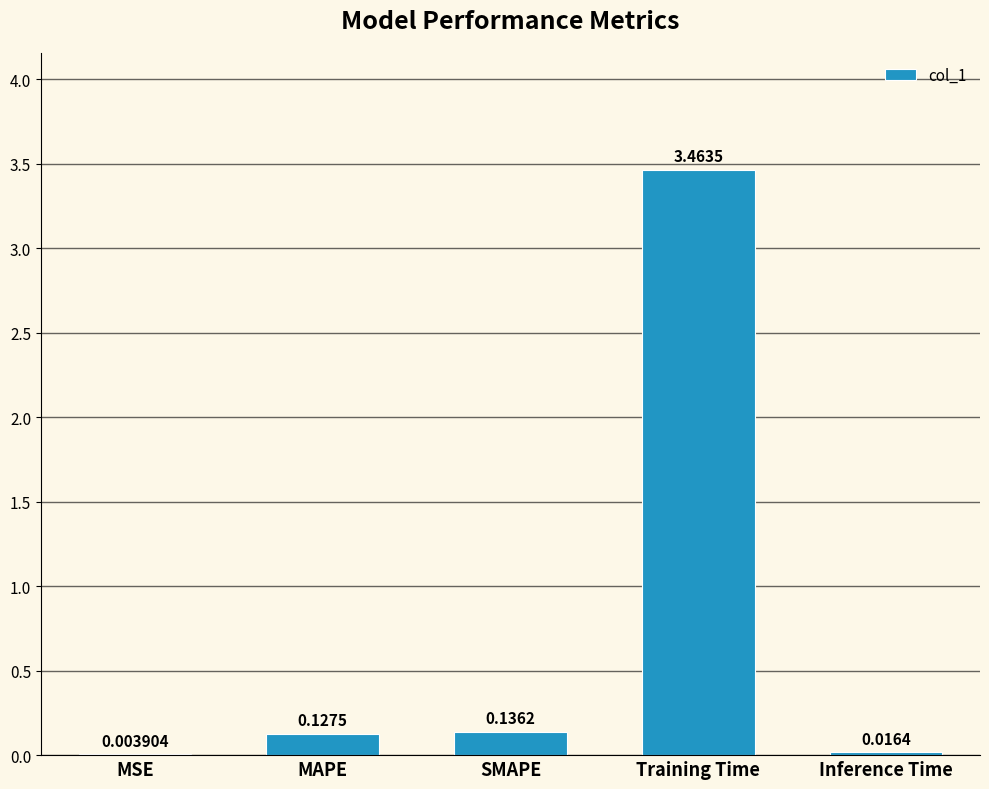

At which label is the value closest to 1?

SMAPE